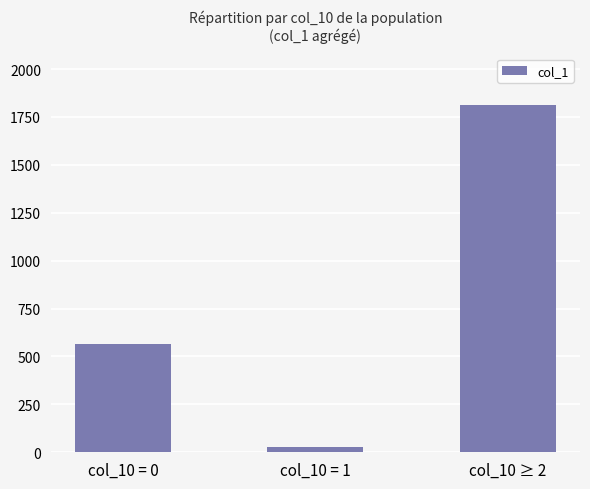

Which category has the lowest value across all series?

col_10 = 1